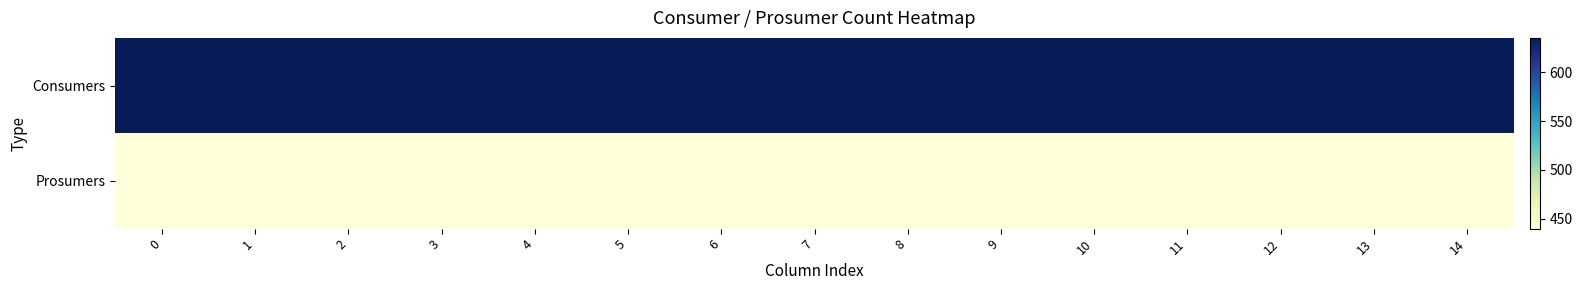

At 9, list the series in order from smallest to largest.

Prosumers, Consumers